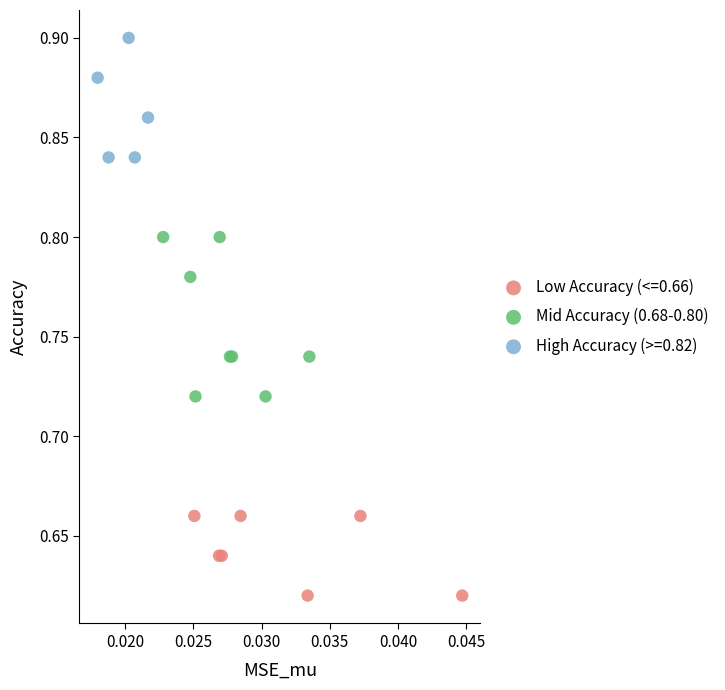

Which series reaches the minimum Y coordinate?

Low Accuracy (<=0.66)